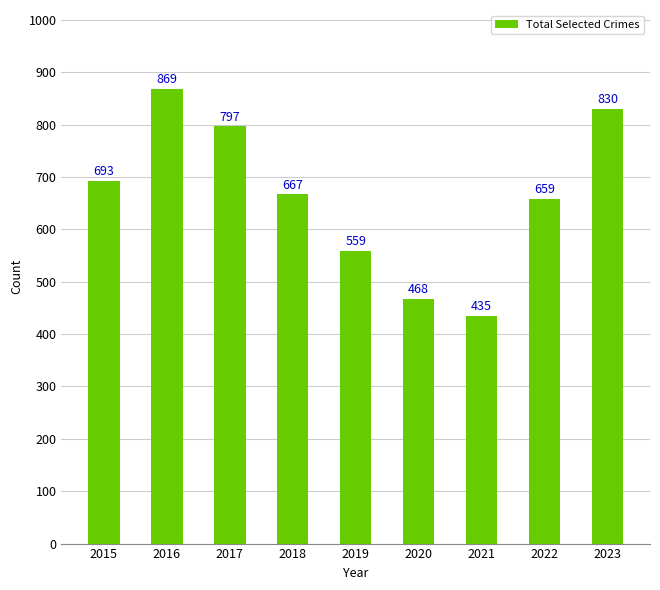

Reading left to right, list all the values displayed in this chart.

2015=693	2016=869	2017=797	2018=667	2019=559	2020=468	2021=435	2022=659	2023=830